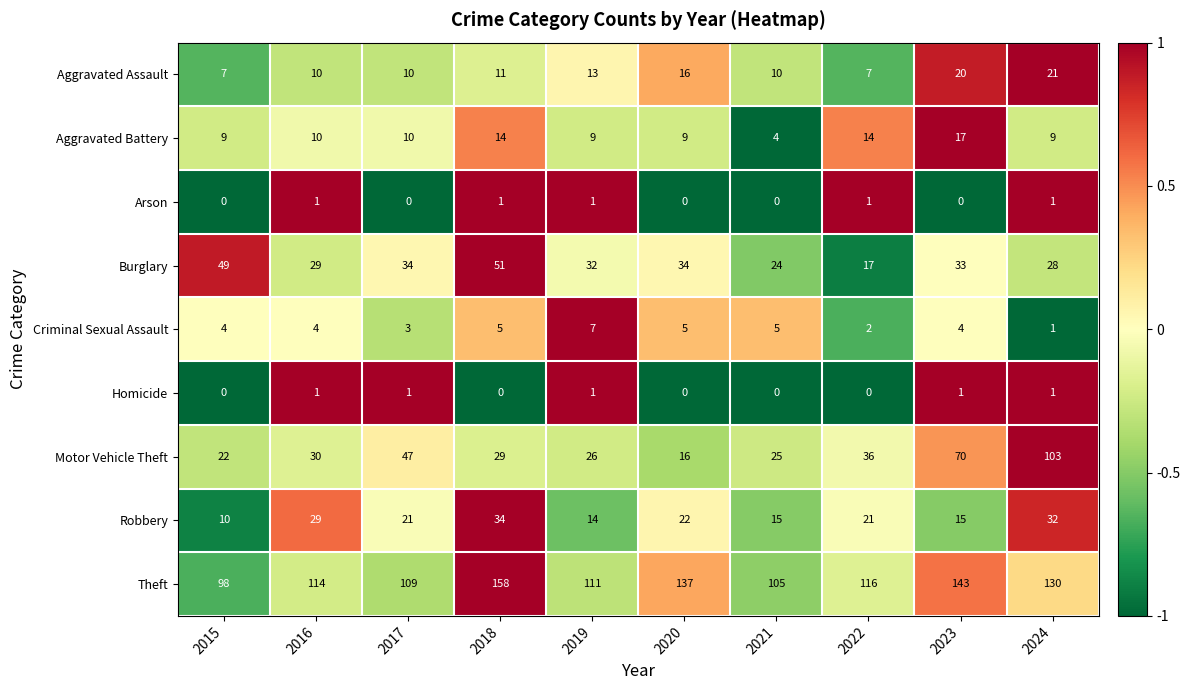

The Robbery series shows 15 at 2021. True or false?

True